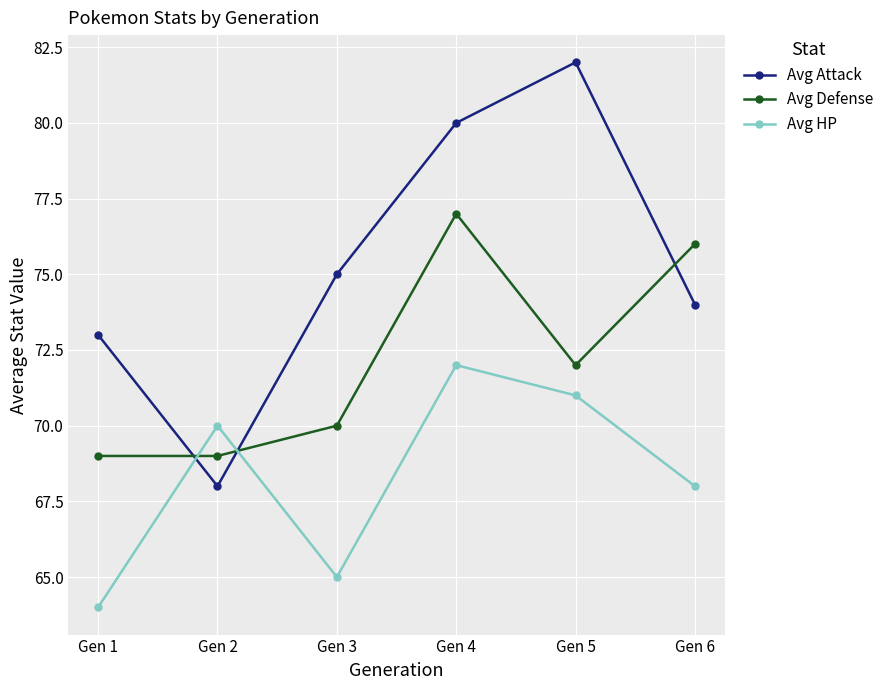

Reading left to right, list all the values displayed in this chart.

Avg Attack: Gen 1=73	Gen 2=68	Gen 3=75	Gen 4=80	Gen 5=82	Gen 6=74
Avg Defense: Gen 1=69	Gen 2=69	Gen 3=70	Gen 4=77	Gen 5=72	Gen 6=76
Avg HP: Gen 1=64	Gen 2=70	Gen 3=65	Gen 4=72	Gen 5=71	Gen 6=68